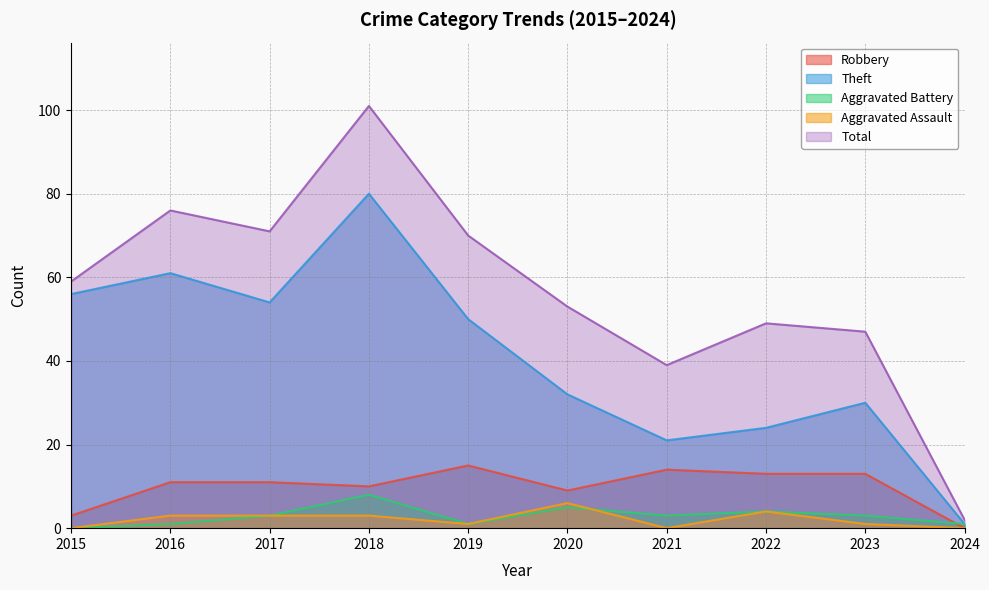

Between 2020 and 2023, which series saw the biggest shift?

Total